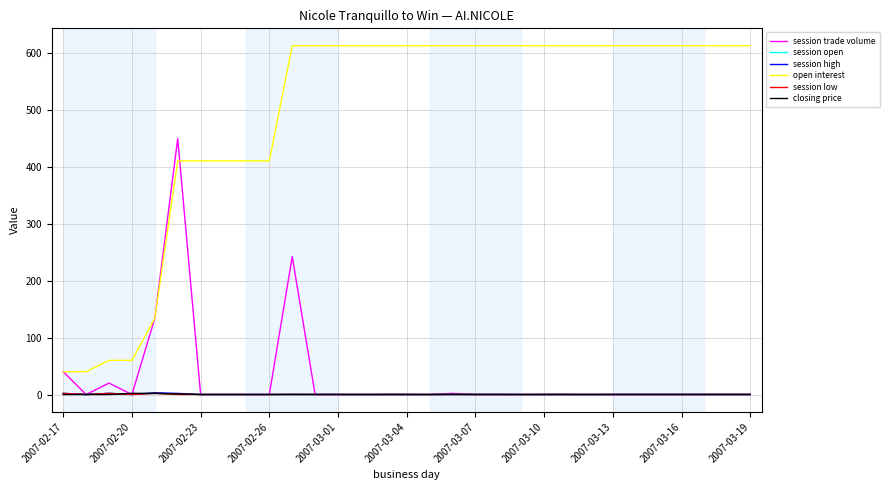

True or false: session open and open interest cross at least once.

False